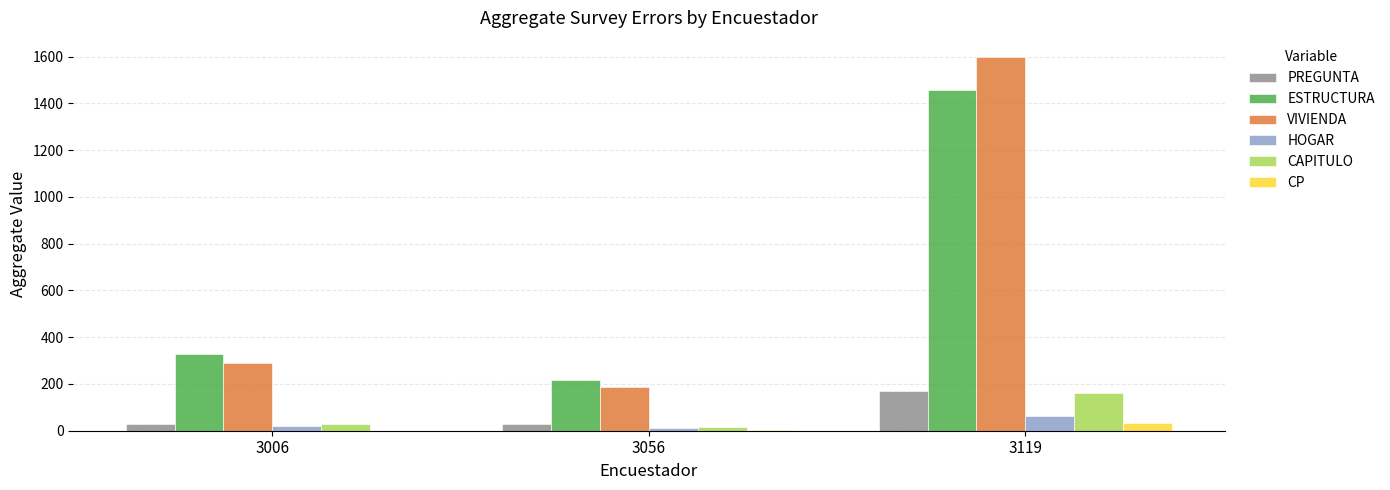

At which category is the sum across all series the highest?

3119